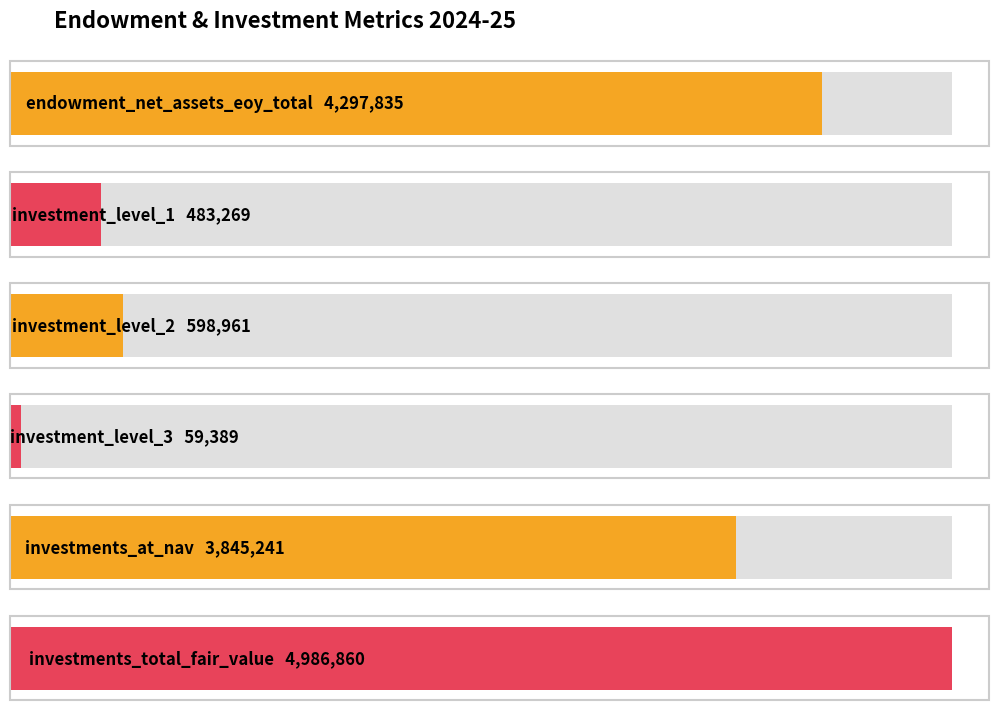

What is the label of the 4th bar from the left?

investment_level_3